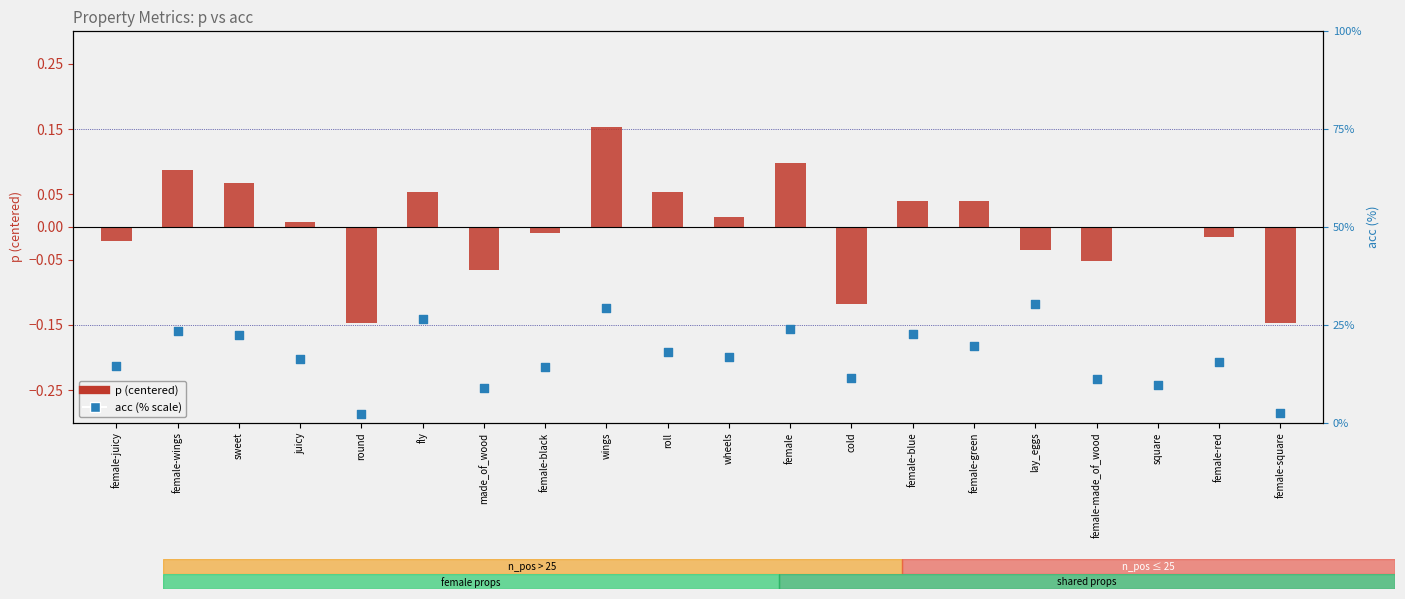

Which series has the widest spread of Y values?

acc (% scale)